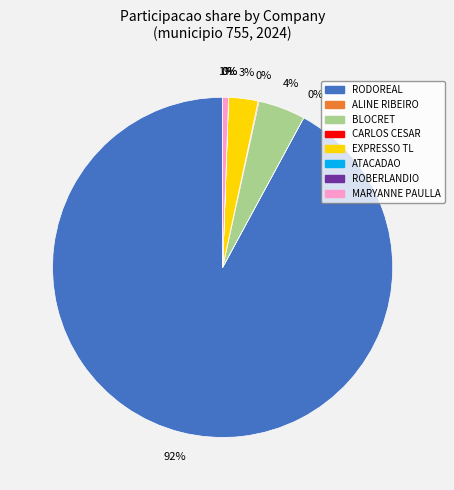

To the nearest percent, what is the difference between the largest and smallest slice percentages?

92%